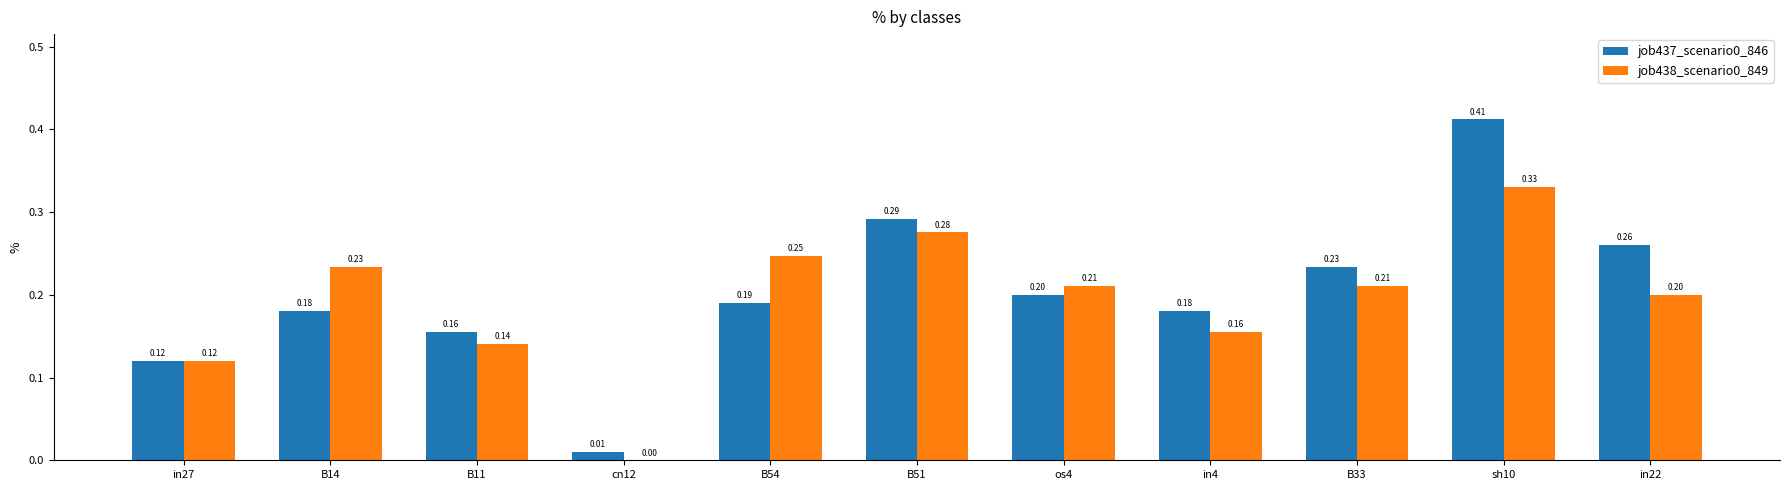

Is the value of job437_scenario0_846 at sh10 greater than the value of job438_scenario0_849 at sh10?

Yes